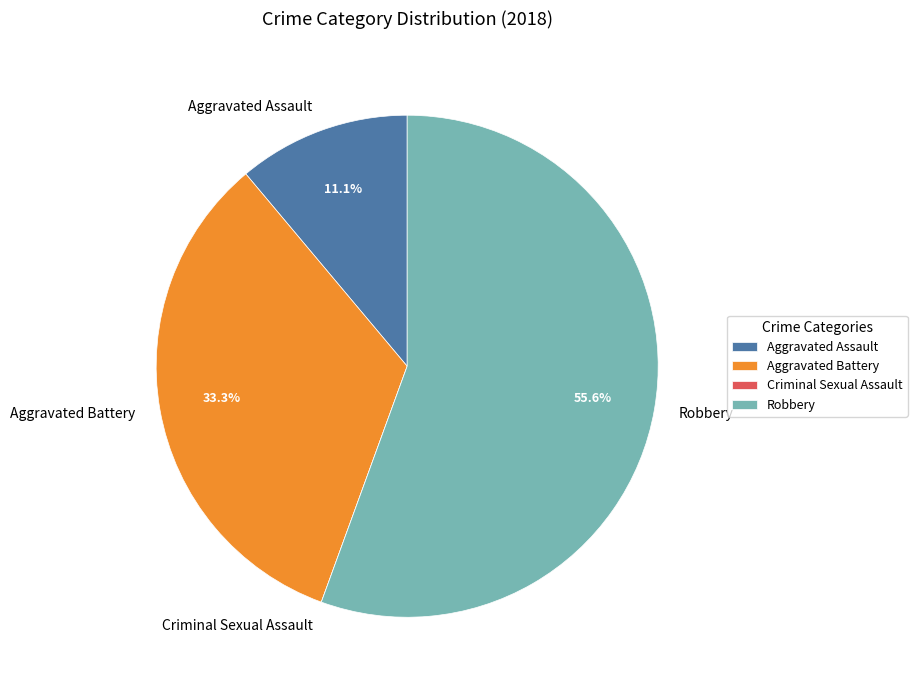

Is Aggravated Battery the majority of the pie?

No